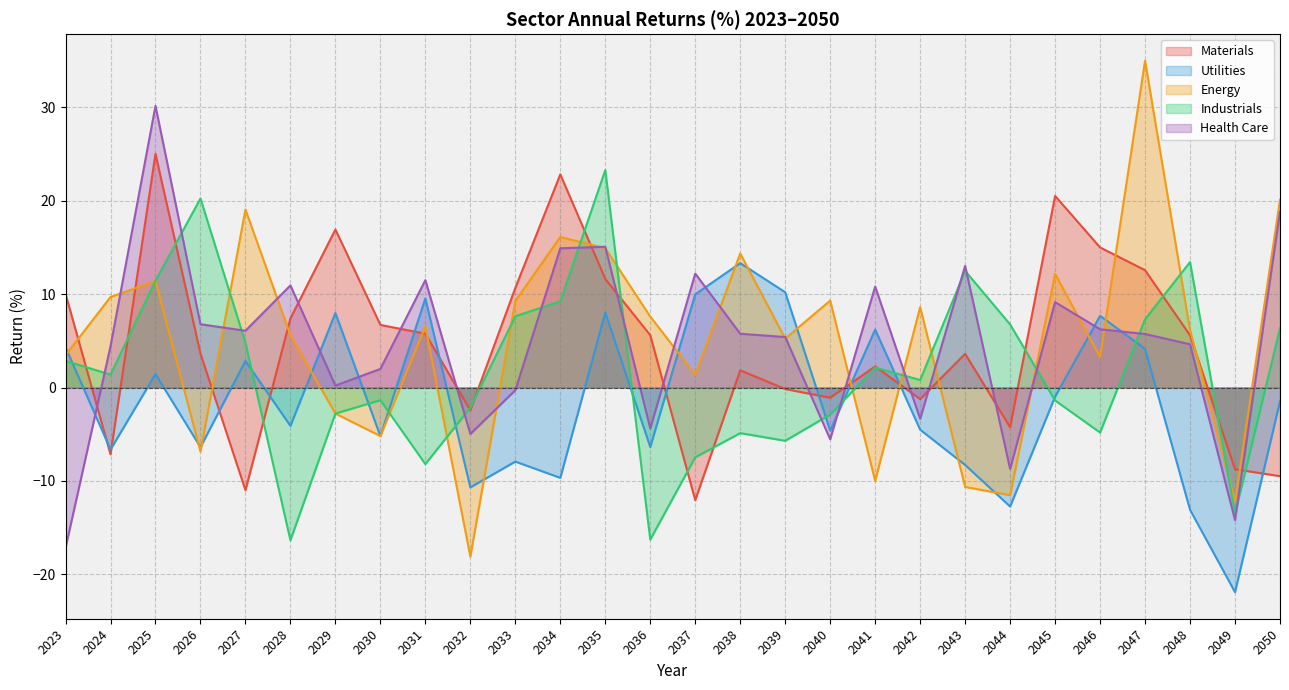

What is the spread (max minus min) of values at 2050?

29.6